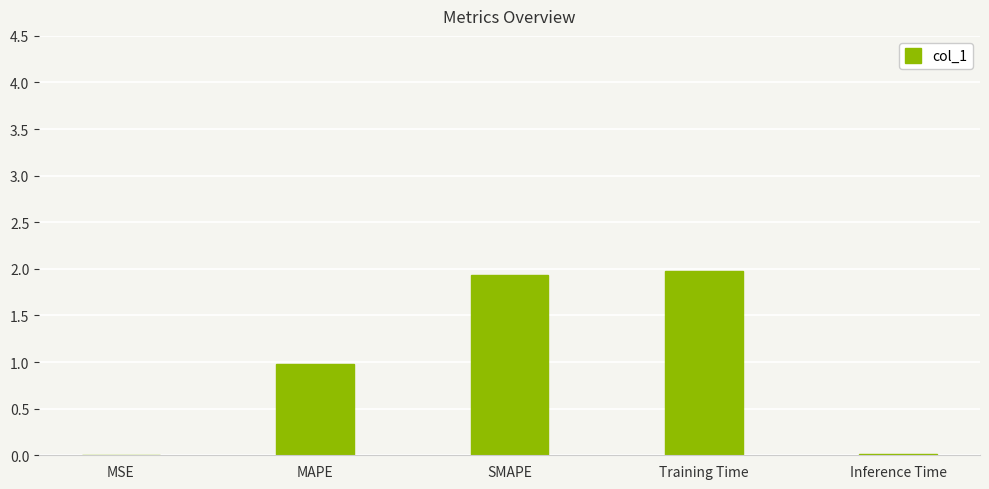

What is the maximum value shown in the chart?

2.0